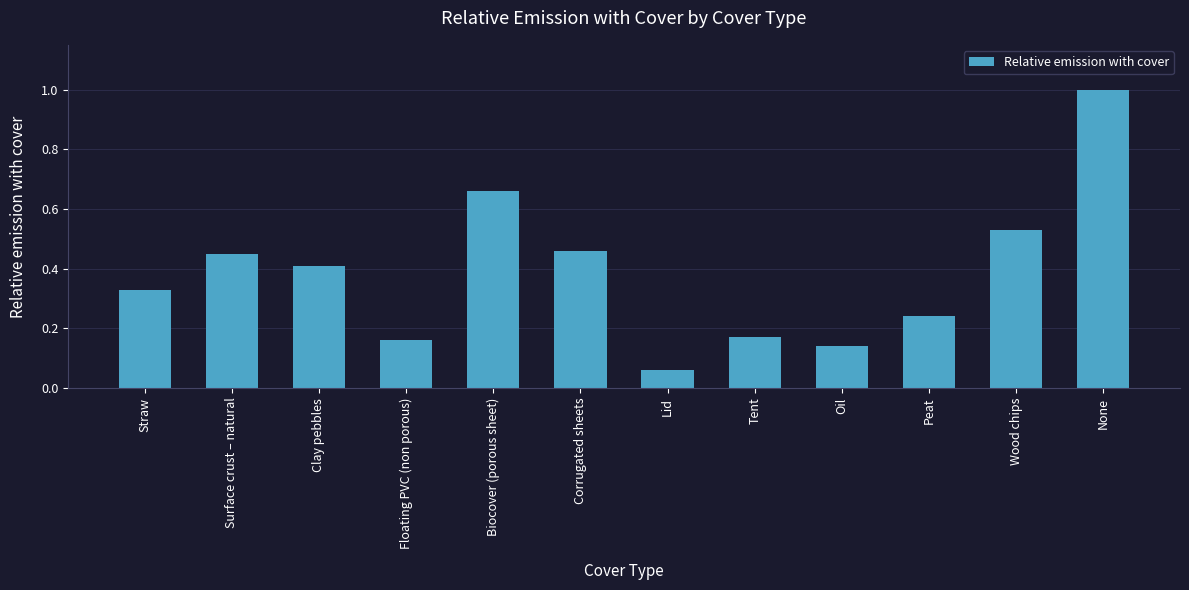

Between None and Corrugated sheets, which is larger?

None